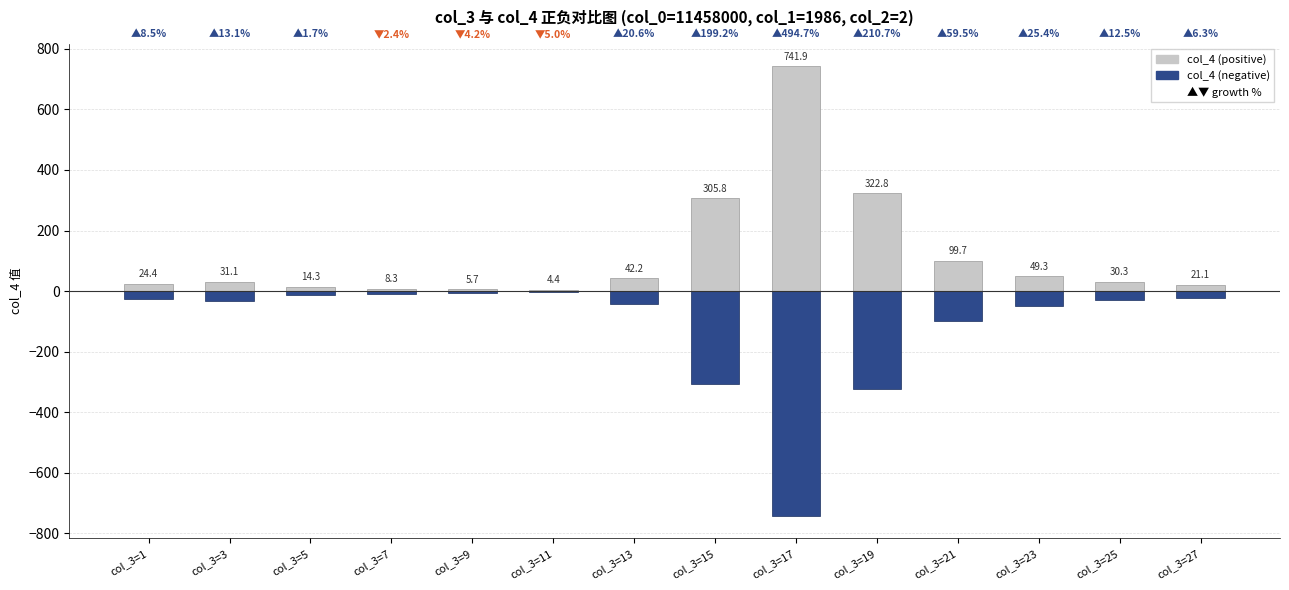

Is it true that col_4 (positive) equals 68.3 at col_3=13?

False